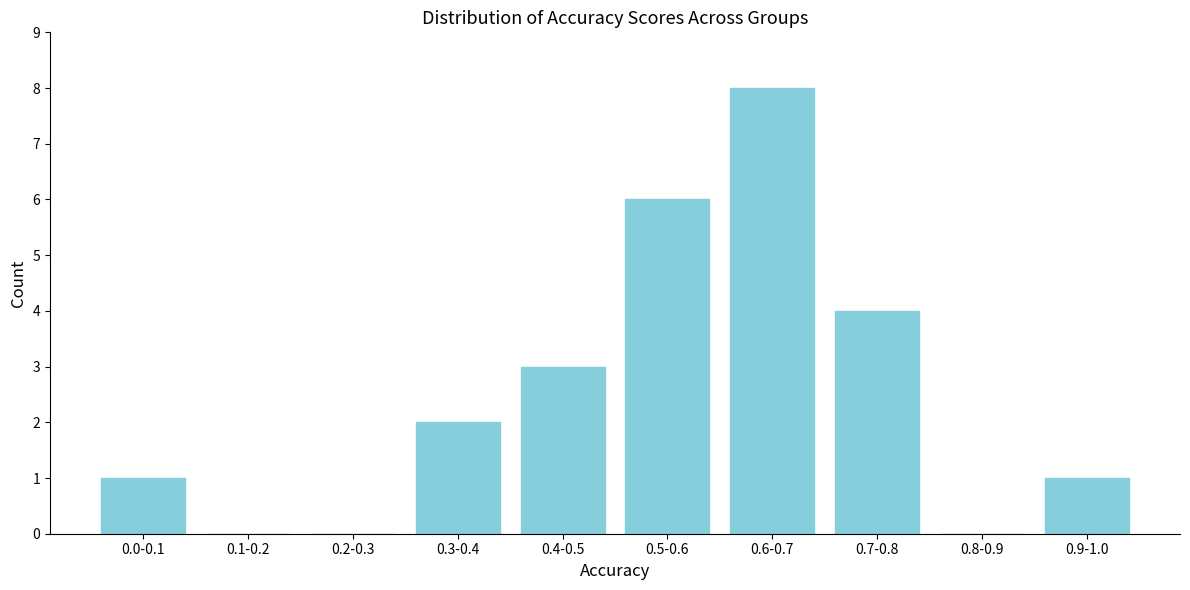

What is the change in value from 0.2-0.3 to 0.5-0.6?

+6